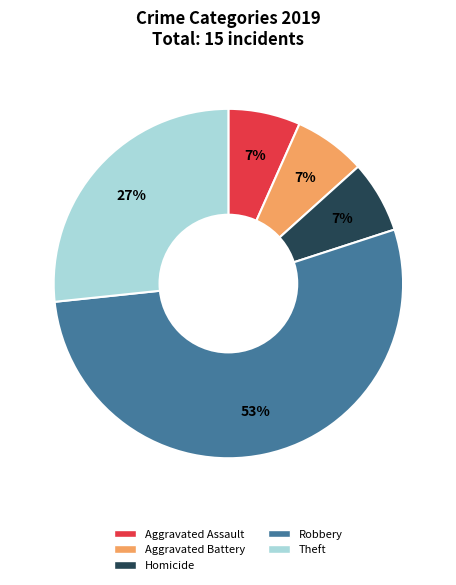

Is there a majority slice in this chart?

Yes